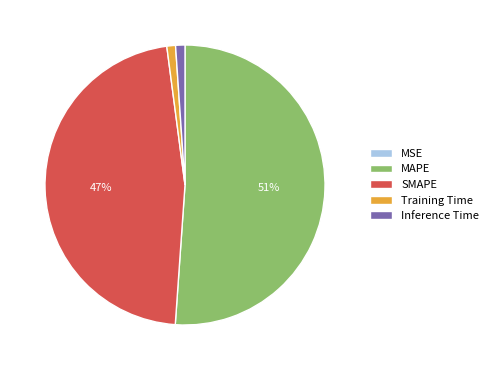

Which slice is the largest?

MAPE